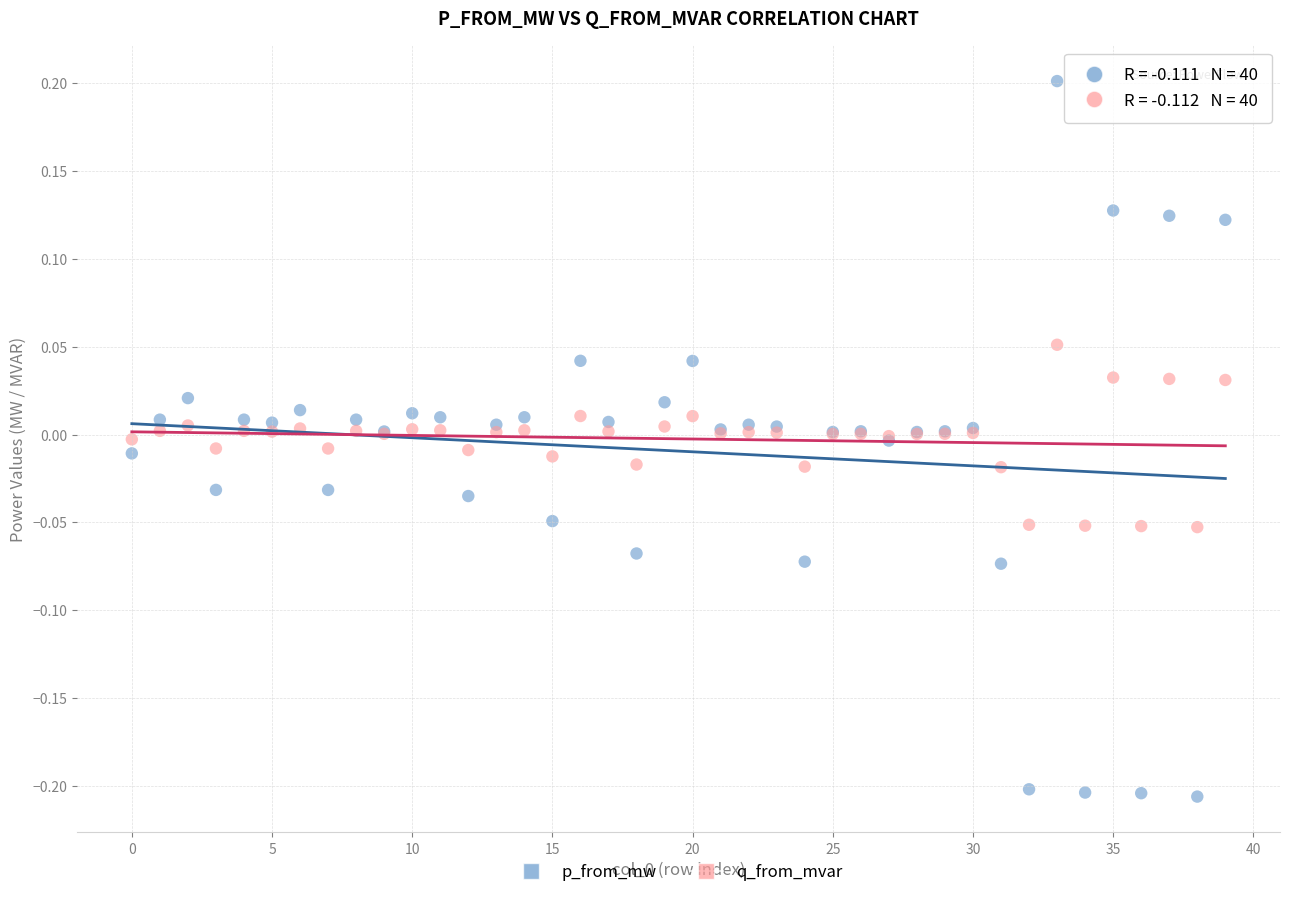

Which series contains the highest Y value?

p_from_mw